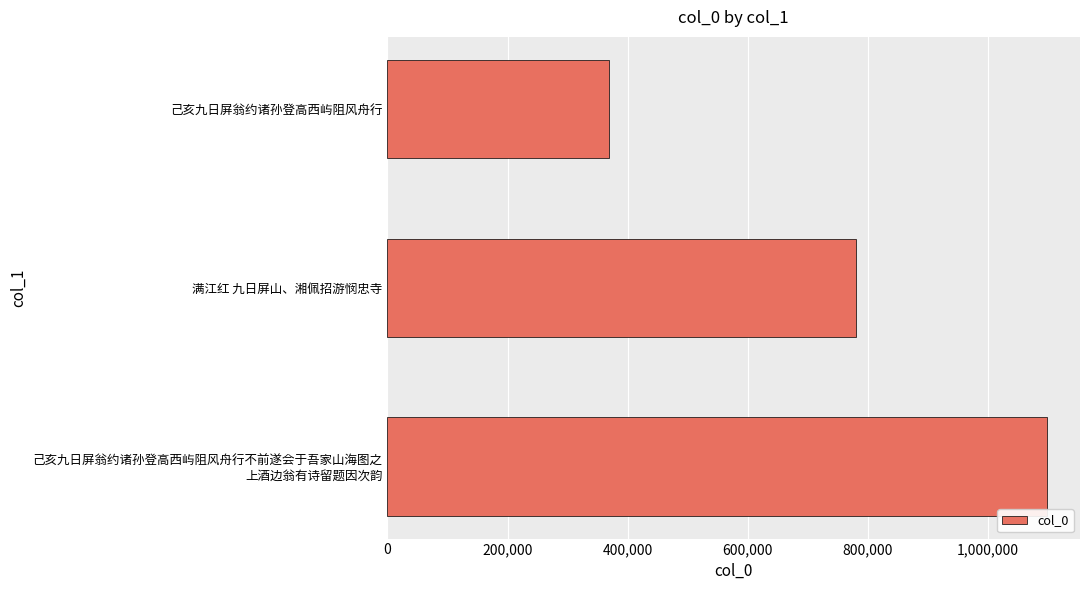

Rank the categories by value from highest to lowest.

己亥九日屏翁约诸孙登高西屿阻风舟行不前遂会于吾家山海图之
上酒边翁有诗留题因次韵, 满江红 九日屏山、湘佩招游悯忠寺, 己亥九日屏翁约诸孙登高西屿阻风舟行